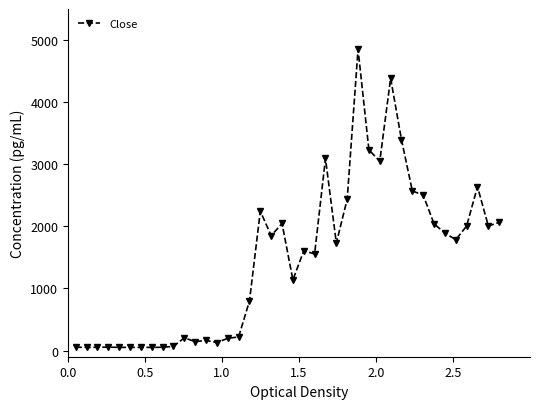

True or false: the data has more than 0 interior local peaks.

True